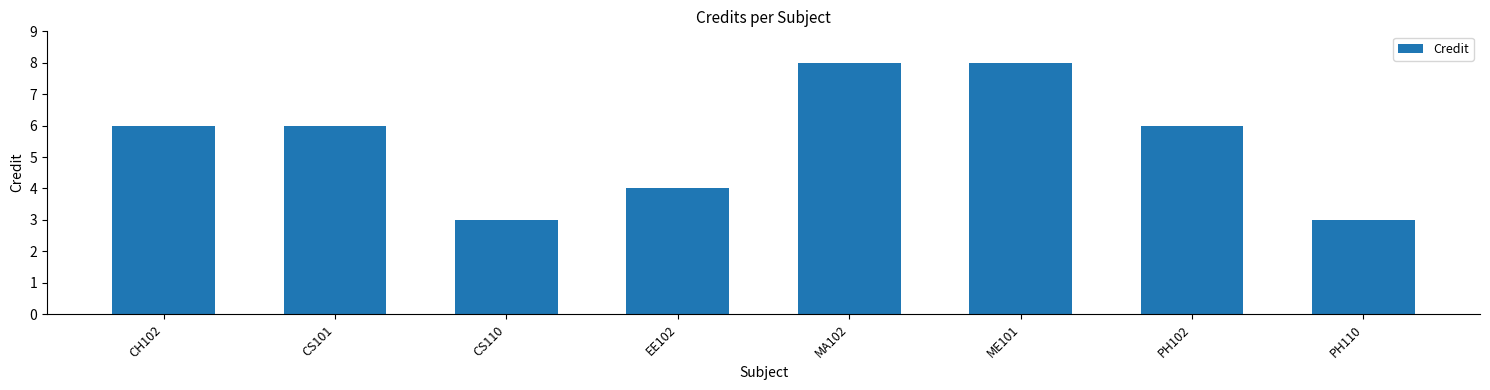

How many series are shown in this chart?

1